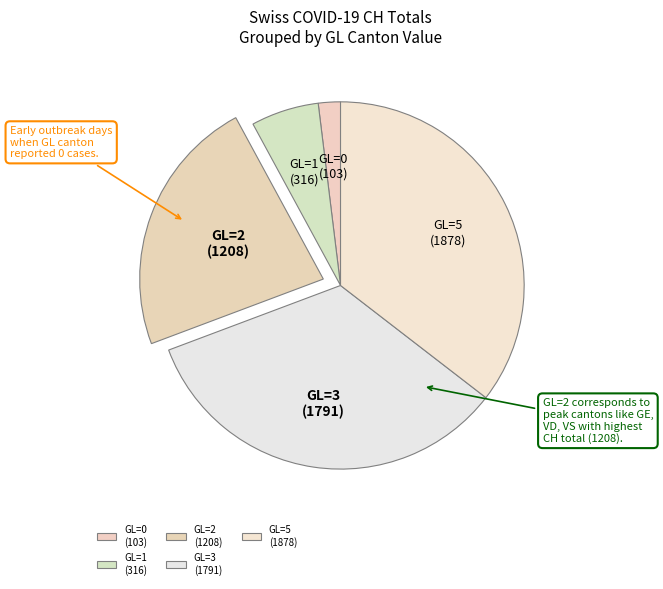

Approximately how many times larger is the value at GL=0 compared to GL=5?

0.1